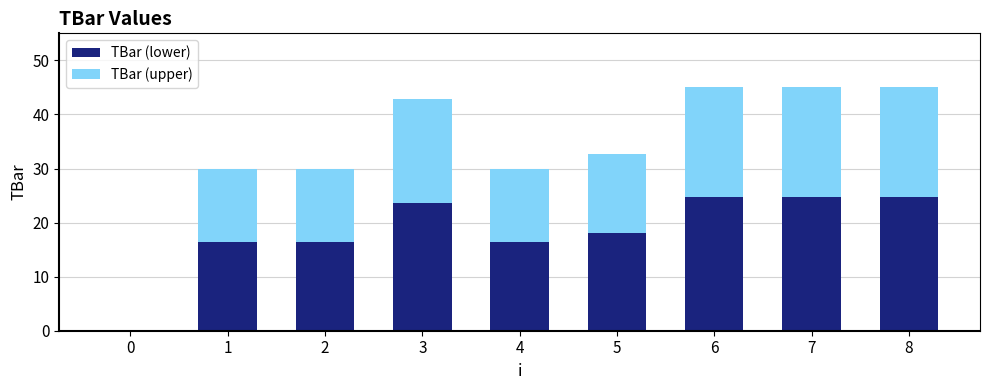

How many data points does each series have?

9